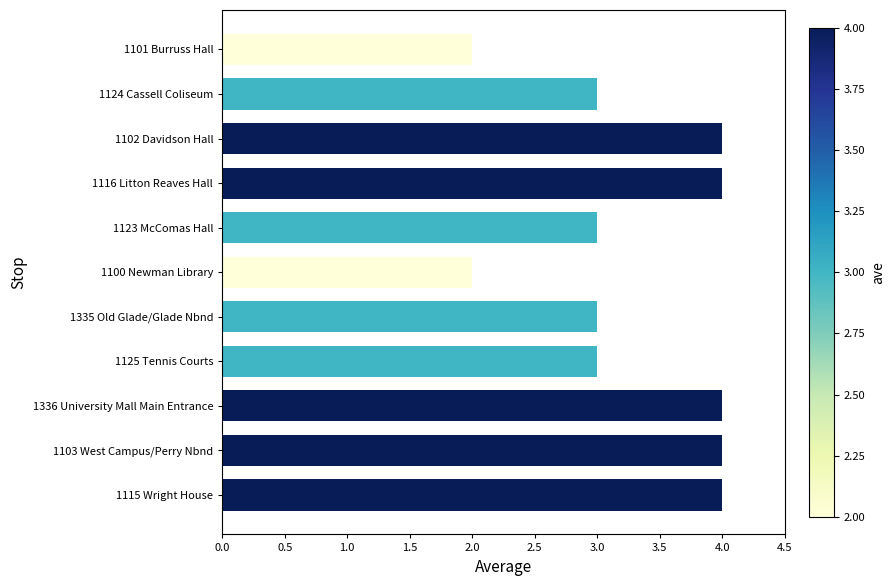

What is the minimum value shown in the chart?

2